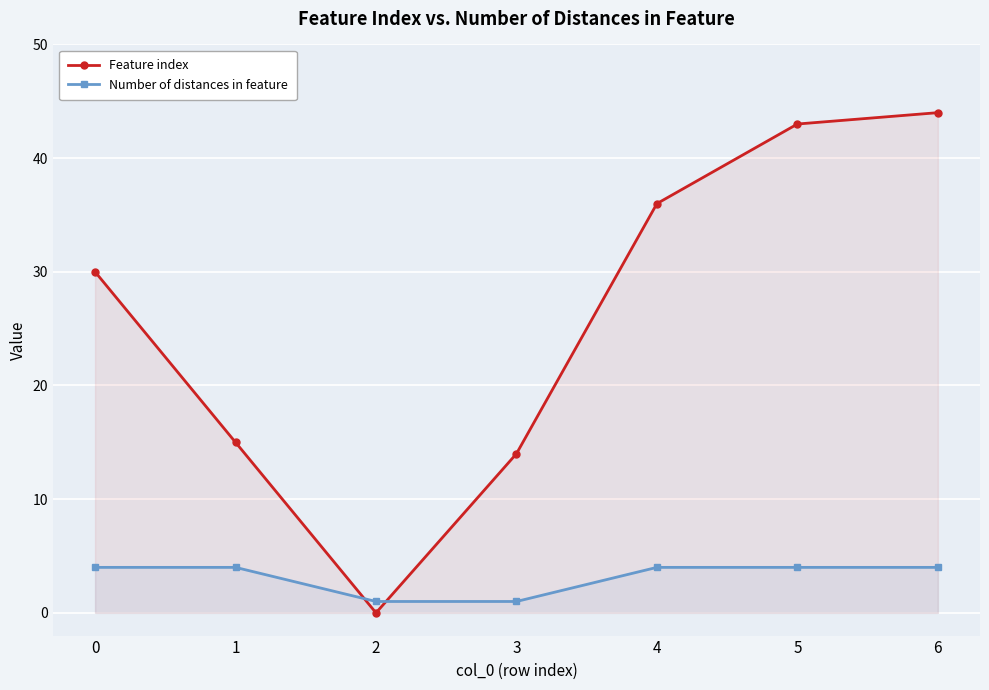

Between 0 and 6, which series saw the biggest shift?

Feature index